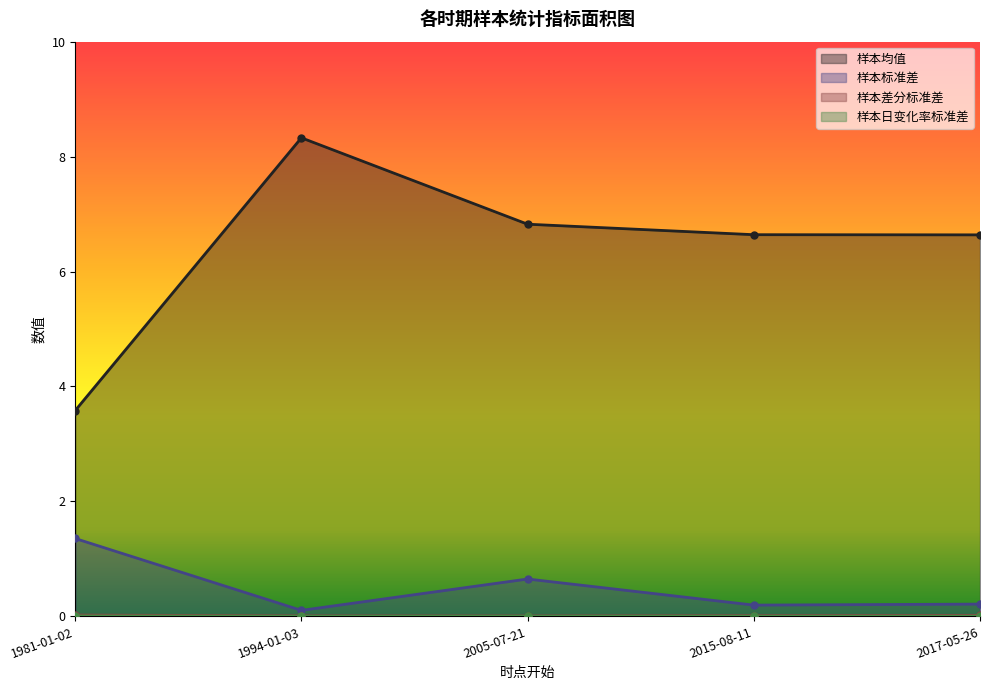

Where is the first local maximum for 样本均值?

1994-01-03